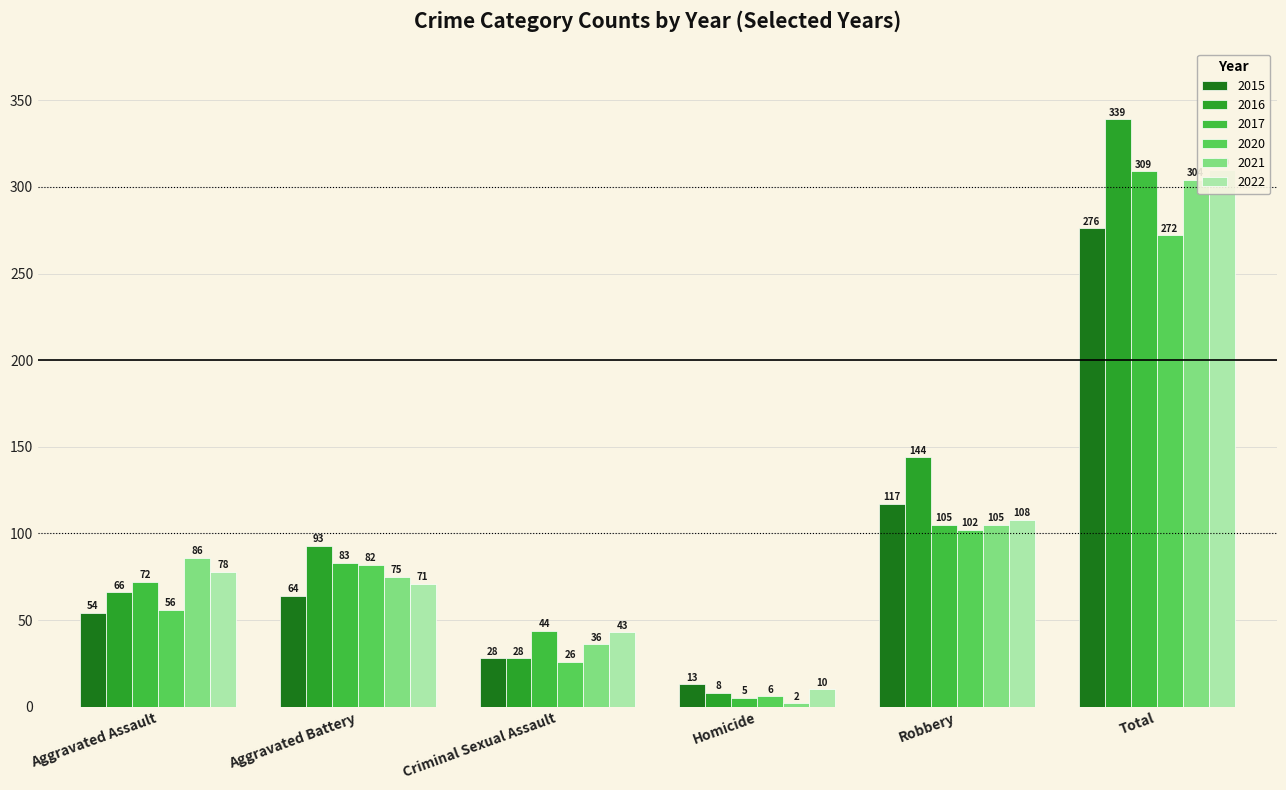

At how many categories does at least one series exceed 35?

5